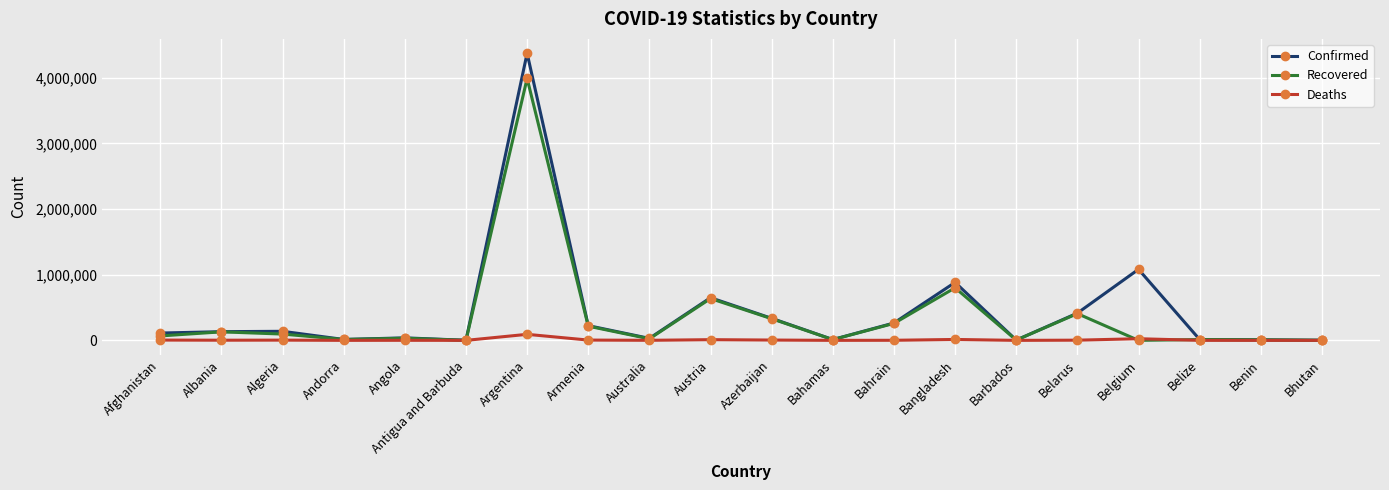

The Recovered series shows 0 at Belgium. True or false?

True